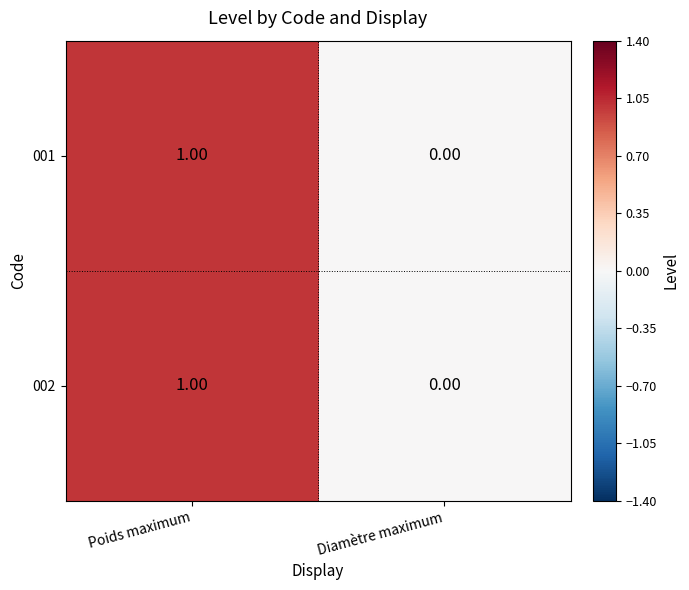

At which category is the sum across all series the highest?

Poids maximum